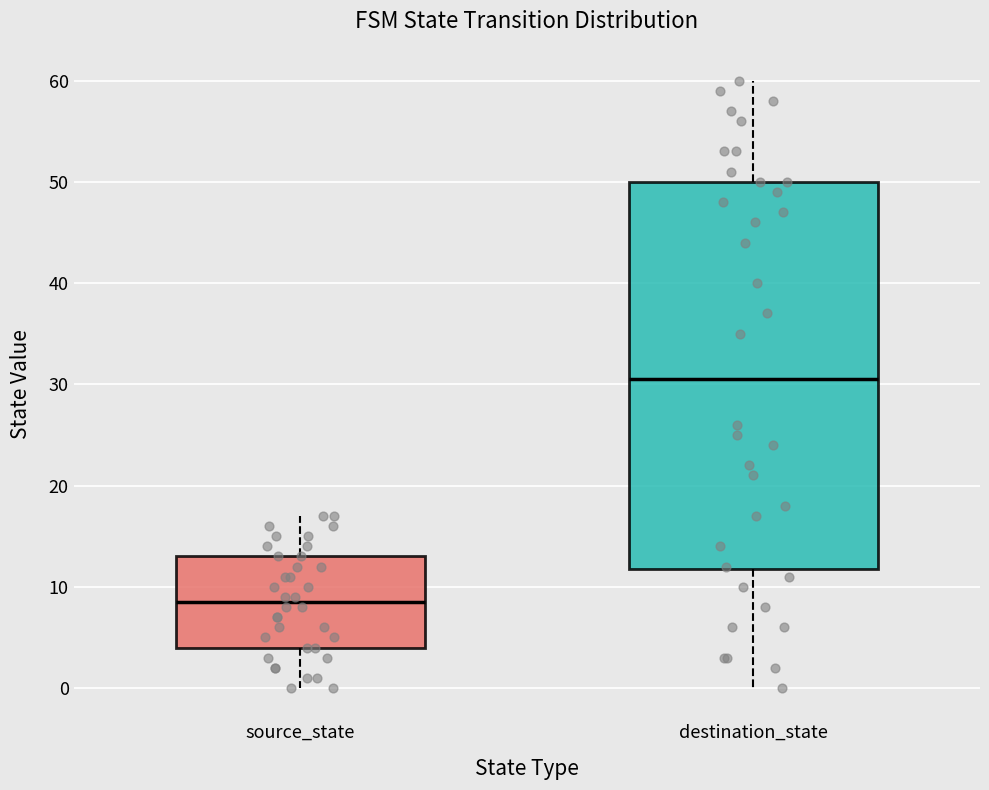

Where is the upper edge of the box for source_state on the y-axis? The values are not printed on the chart, so give them approximately, as read against the axis.

13